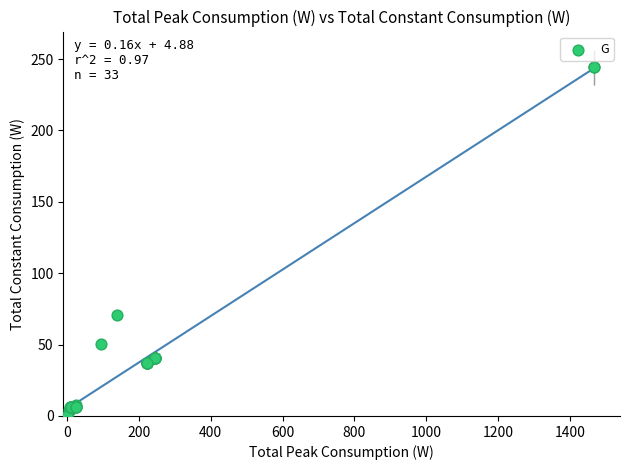

What Y value in the scatter plot is closest to 122?

70.8